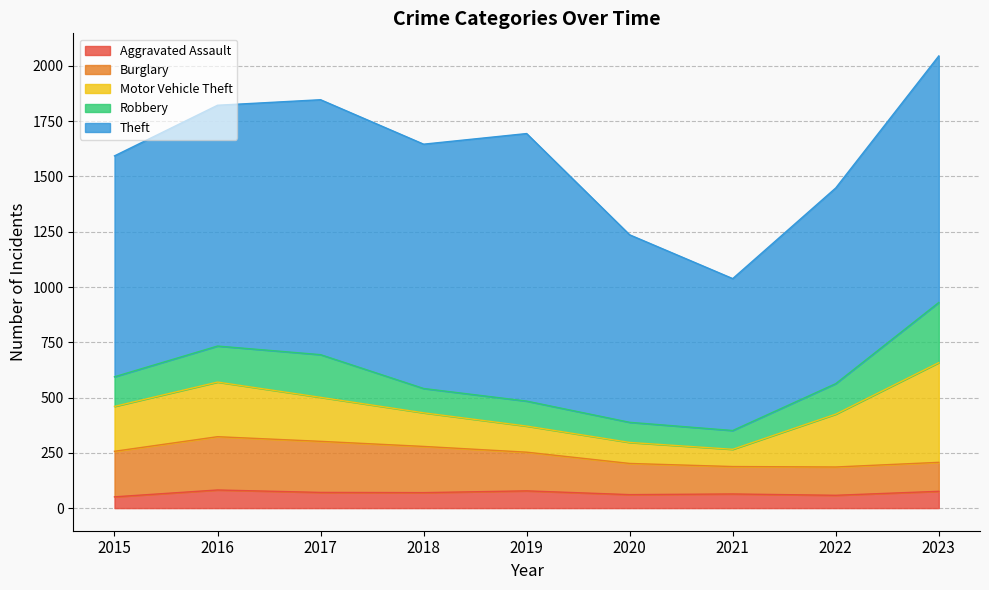

List the series in order of their peak value, highest first.

Theft, Motor Vehicle Theft, Robbery, Burglary, Aggravated Assault